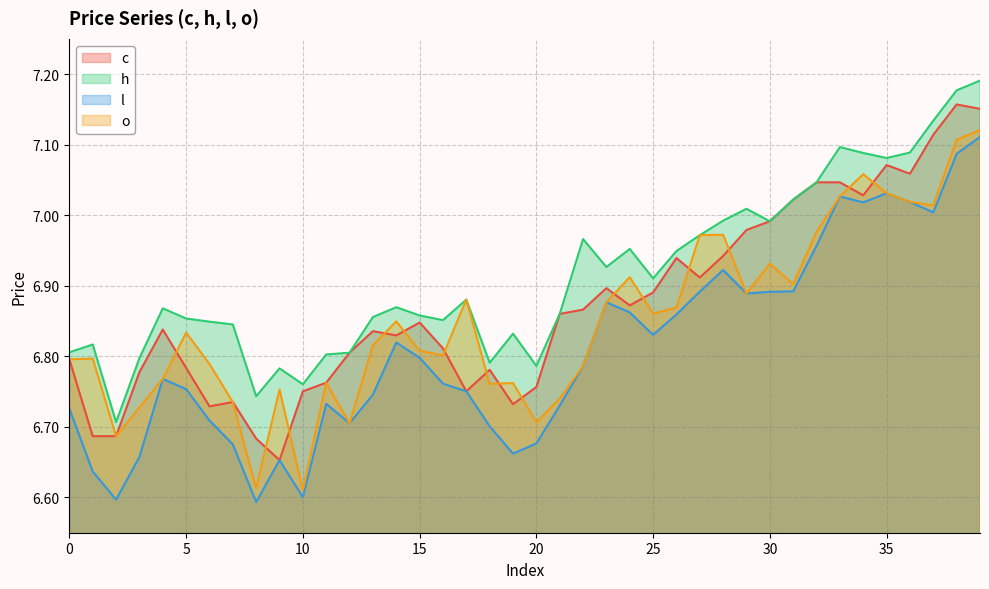

Rank the series by their maximum value, from highest to lowest.

h, c, o, l